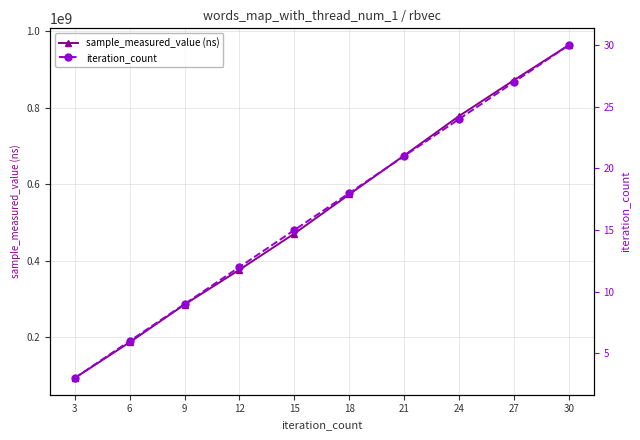

At which category does the chart reach its peak across all series?

30